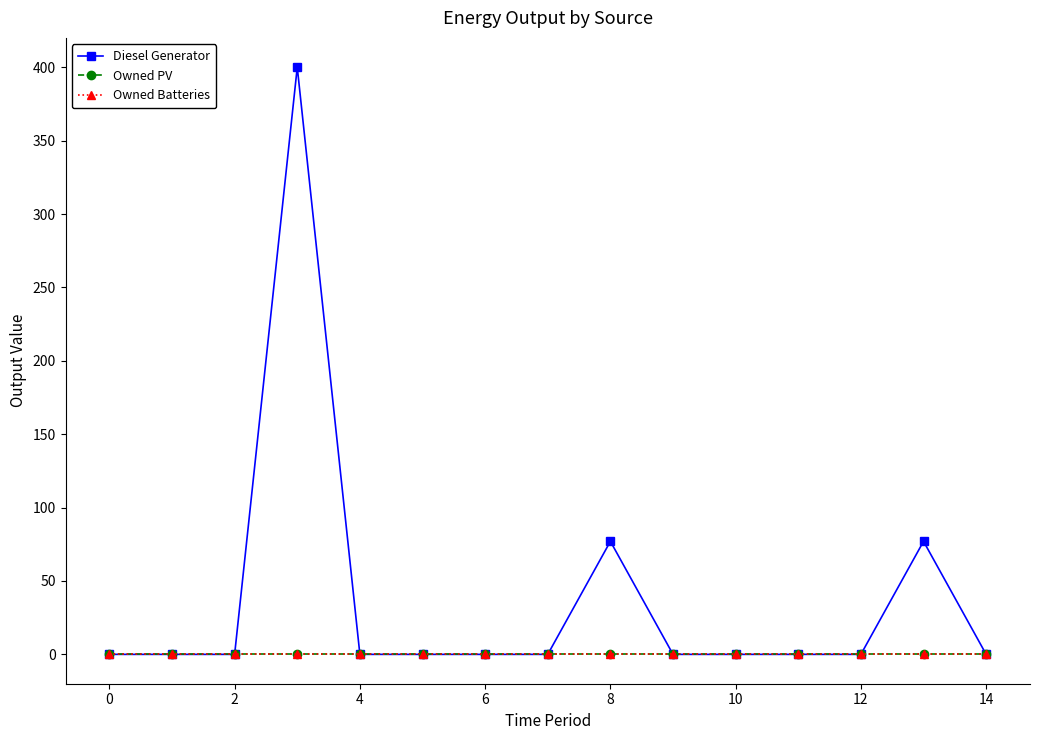

Does the chart have visible grid lines?

No